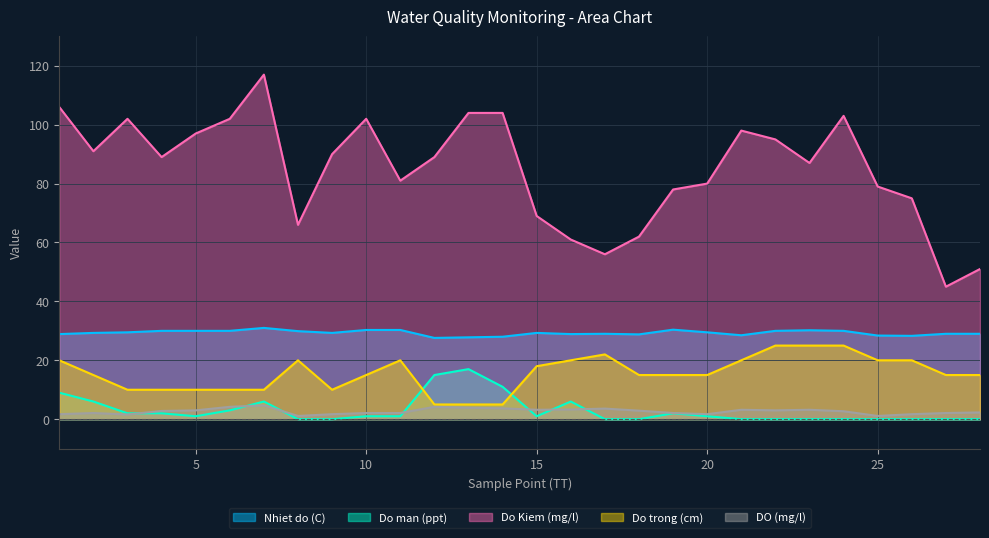

What is the value of the Do man (ppt) point at the 7th from the left?

6.0